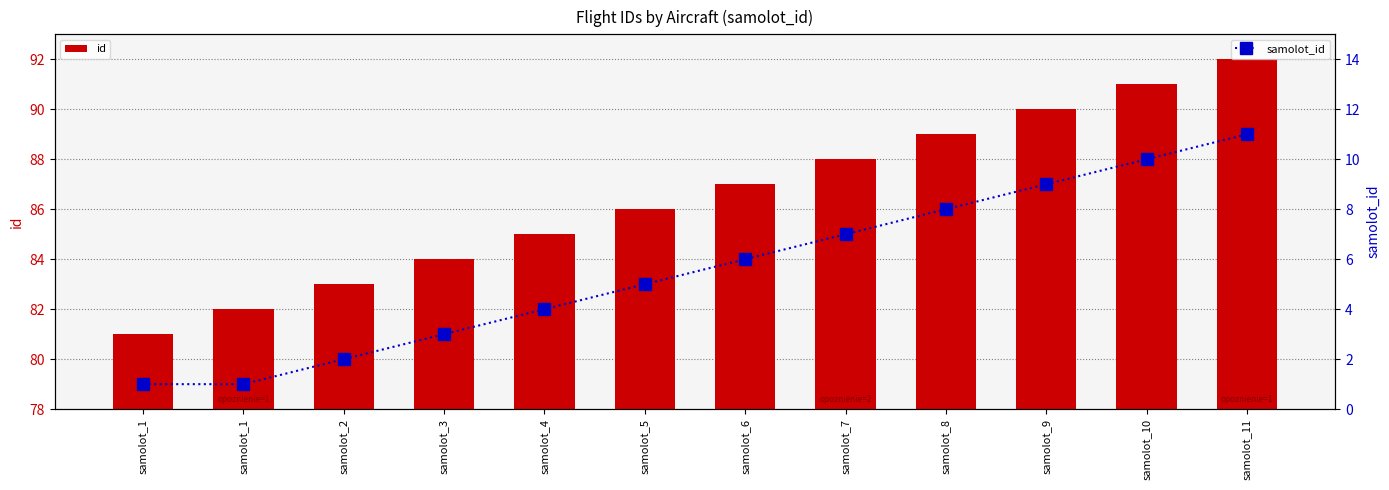

Rank the series at samolot_4 from highest to lowest value.

id, samolot_id